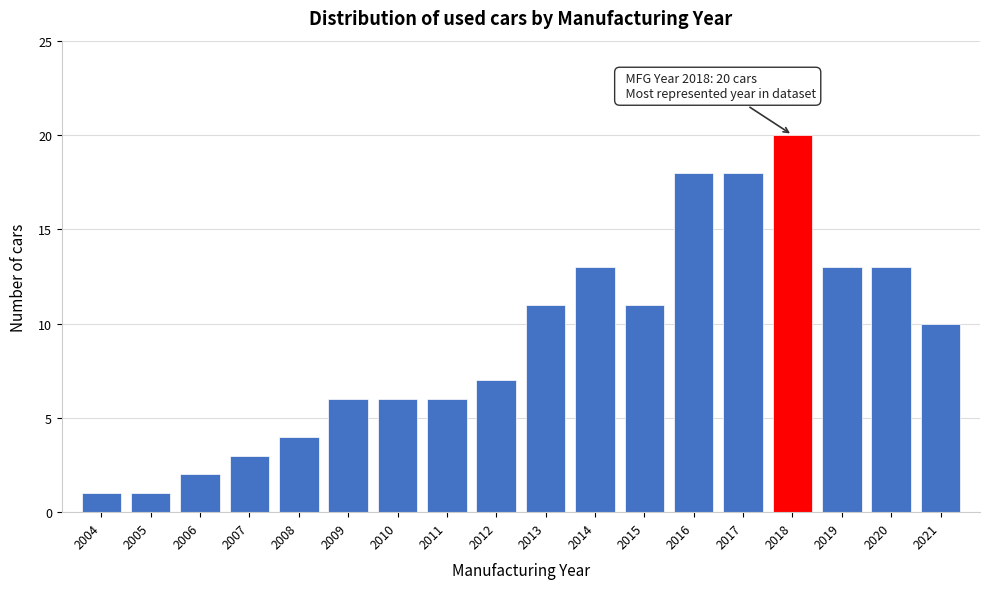

Reading right to left, list all the values displayed in this chart.

10	13	13	20	18	18	11	13	11	7	6	6	6	4	3	2	1	1